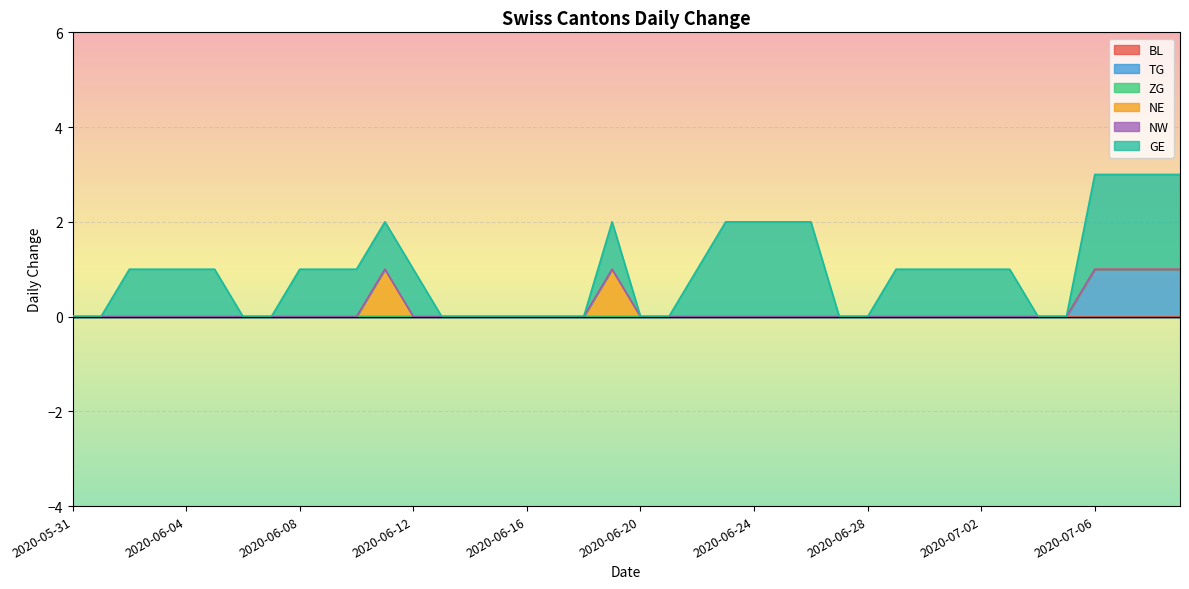

True or false: BL and ZG cross at least once.

False